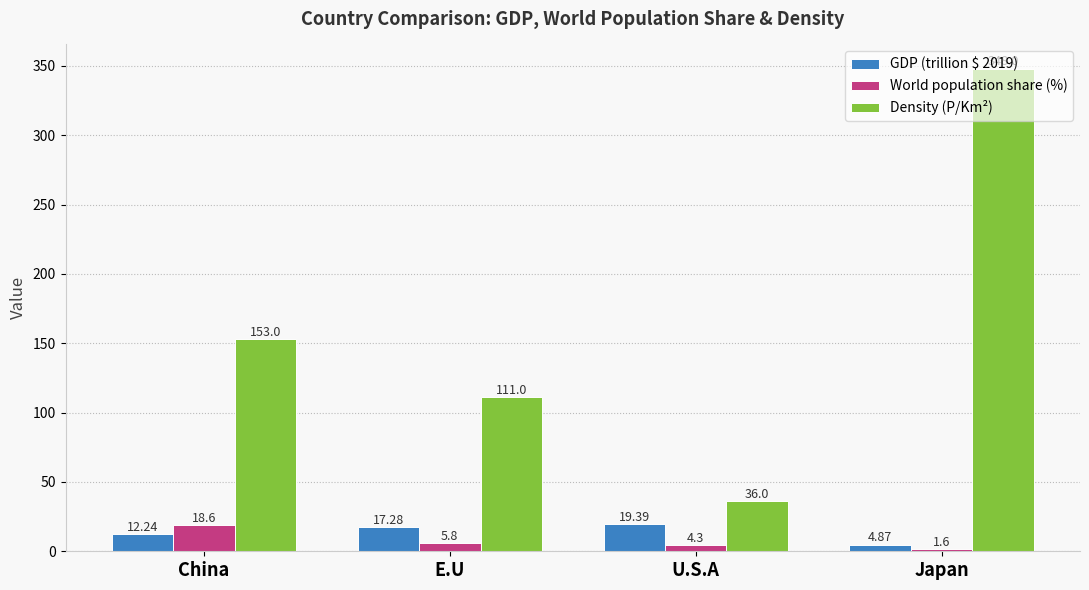

What is the value of the GDP (trillion $ 2019) bar at the 3rd from the left?

19.4